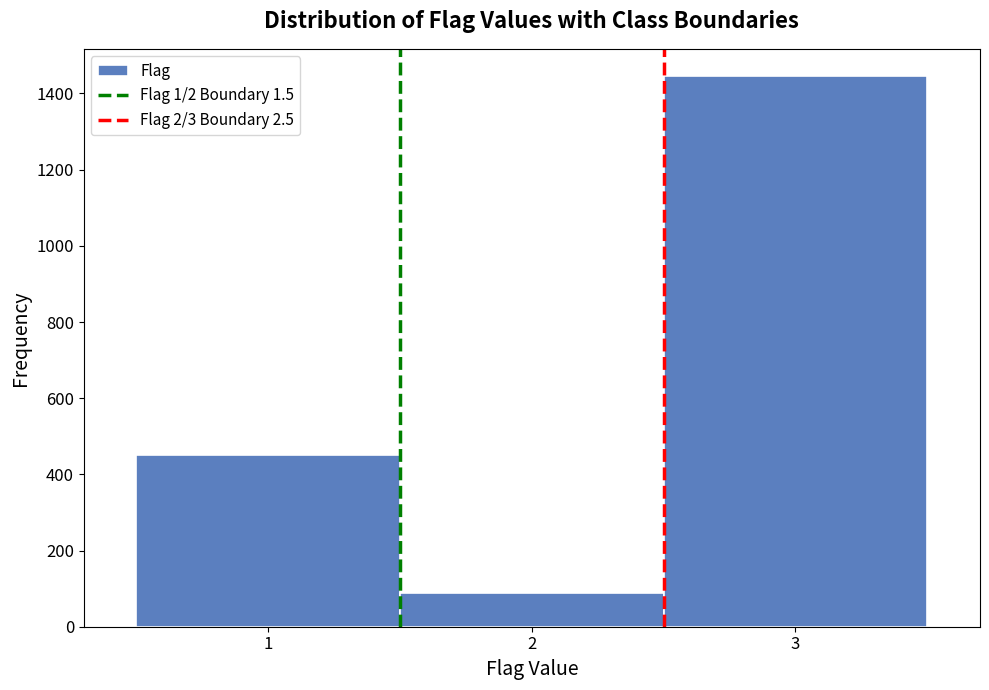

What is the height of the bar covering 2.5 to 3.5 on the x-axis? The values are not printed on the chart, so give them approximately, as read against the axis.

1440